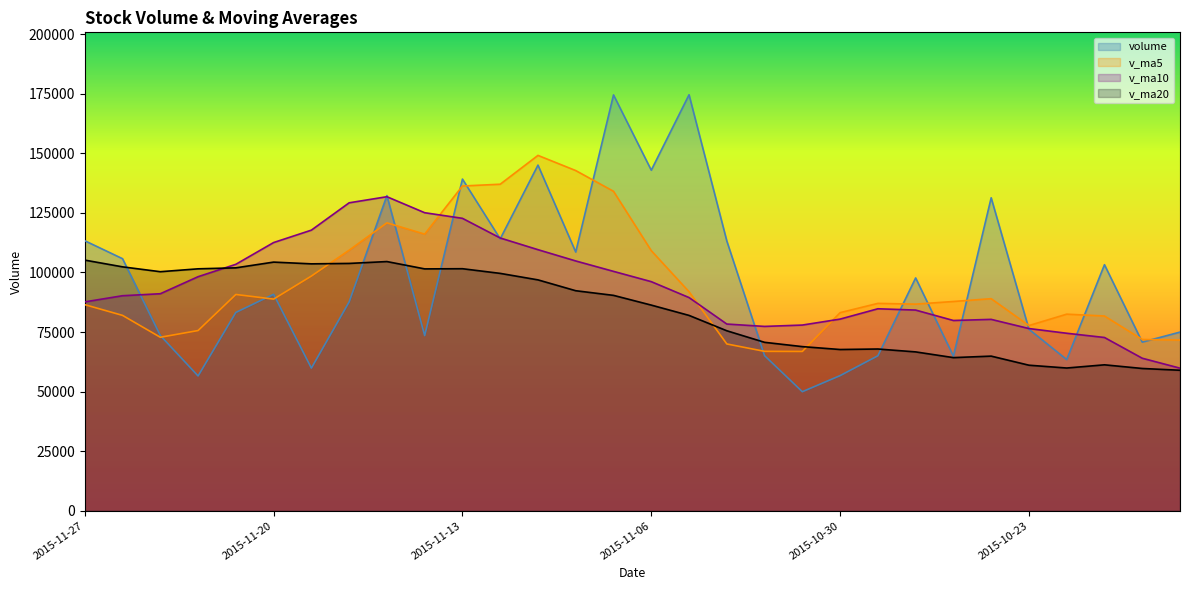

Reading left to right, what are all the values shown in this chart?

volume: 113303.7	105769.3	73548.7	56584.7	83225.7	90831.3	59878.9	87637.8	132239.0	73519.3	139167.7	114092.2	145032.7	108559.2	174479.9	142897.4	174546.1	113206.3	65089.9	49975.8	56723.2	65045.0	97701.7	64890.5	131326.5	76173.8	63446.6	103254.0	70770.2	74982.2
v_ma5: 86486.4	81991.9	72813.9	75631.7	90762.5	88821.2	98488.5	109331.2	120810.2	116074.2	136266.3	137012.3	149103.1	142737.8	134043.9	109143.1	91908.3	70008.0	66907.1	66867.2	83137.4	87027.5	86707.8	87818.3	88994.2	77725.4	82500.4	81731.1	71877.9	71645.1
v_ma10: 87653.8	90240.2	91072.5	98220.9	103418.4	112543.8	117750.4	129217.1	131774.0	125059.1	122704.7	114460.3	109555.6	104822.5	100455.6	96140.2	89467.9	78357.9	77362.7	77930.7	80431.4	84763.9	84219.4	79848.1	80319.7	76469.9	74497.1	72717.4	64018.2	59847.7
v_ma20: 105179.3	102350.2	100314.0	101521.7	101937.0	104342.0	103609.1	103787.5	104568.3	101494.9	101568.1	99612.1	96887.5	92335.3	90387.6	86305.1	81982.5	75537.7	70690.4	68889.2	67674.9	67885.1	66675.5	64275.2	64902.2	61090.7	59911.4	61254.6	59719.1	58972.6